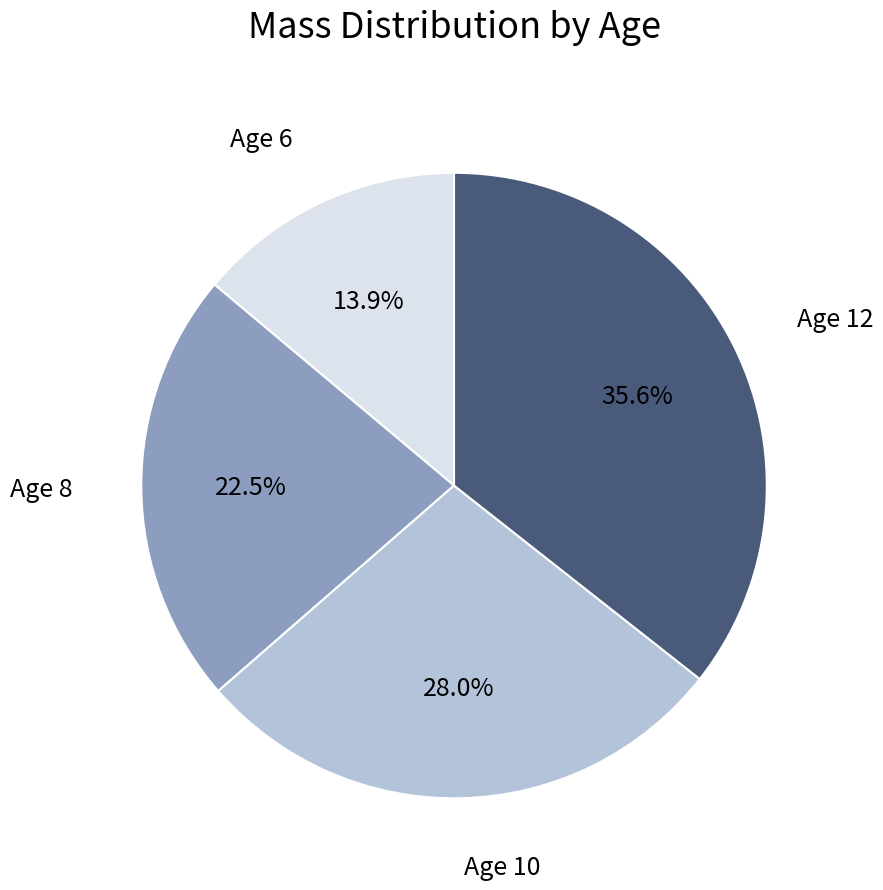

Which category has the smallest portion of the pie?

Age 6